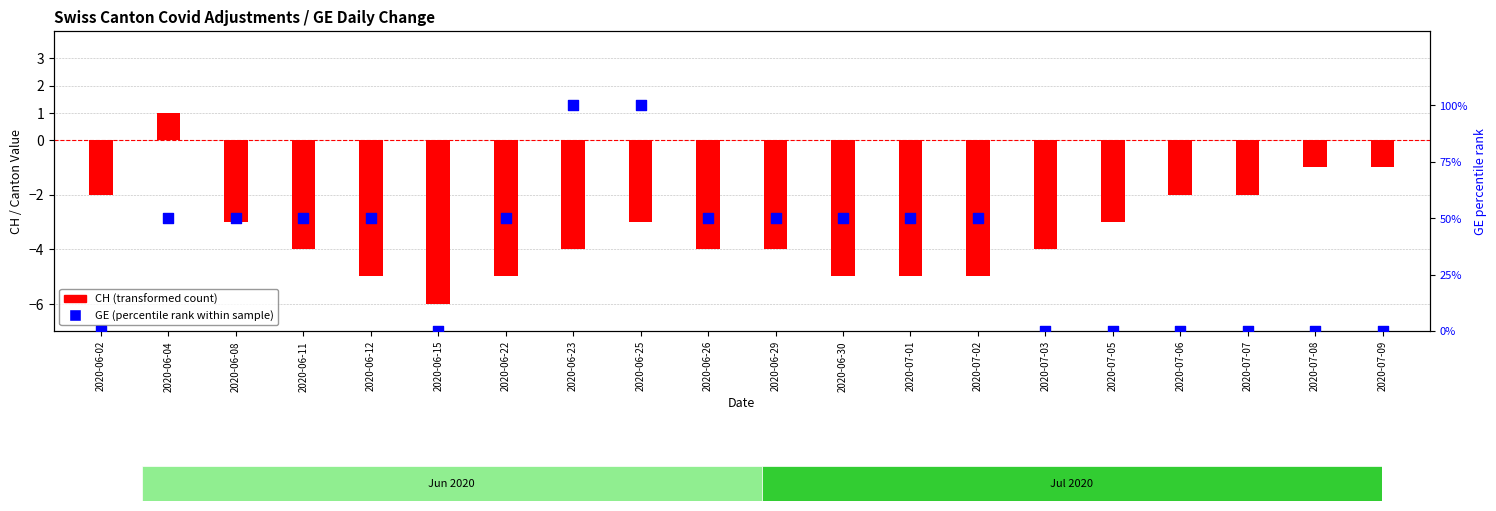

What are all the series names shown in the legend?

CH (transformed count), GE (percentile rank)